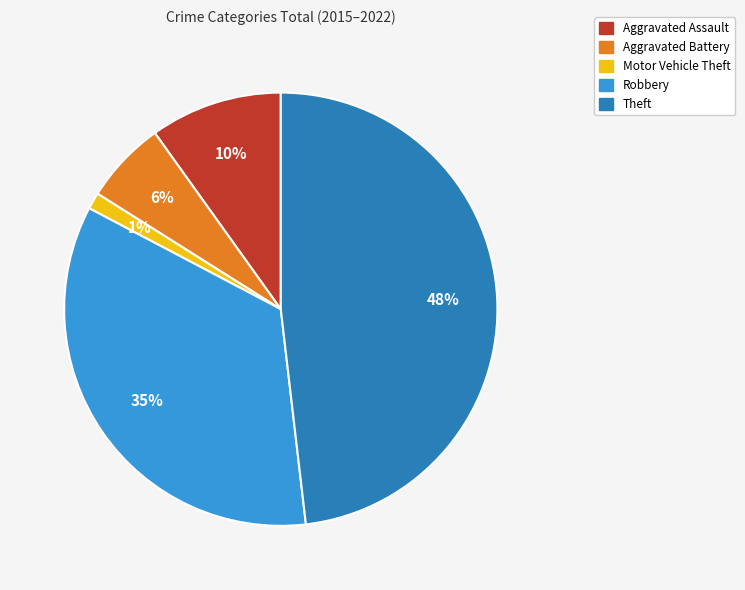

Does any single category account for the majority?

No